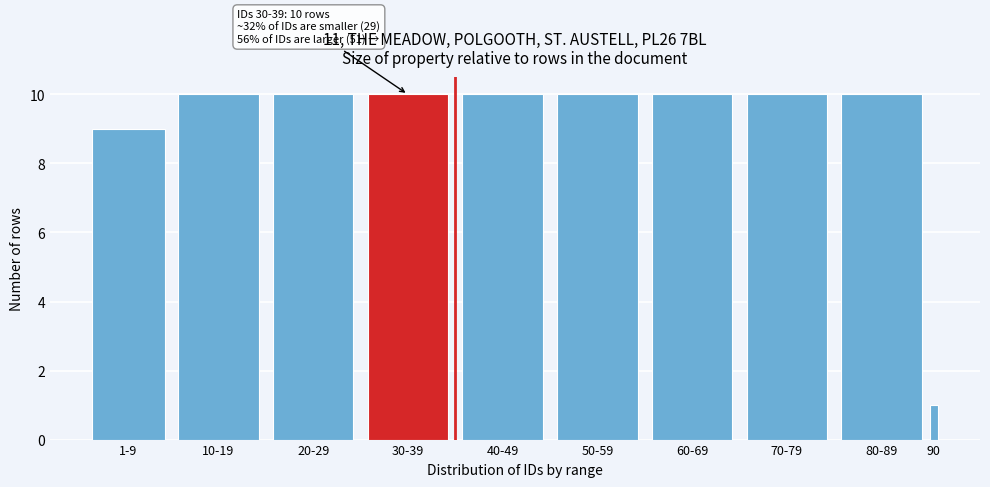

Reading left to right, transcribe all the data shown in this chart.

9	10	10	10	10	10	10	10	10	1